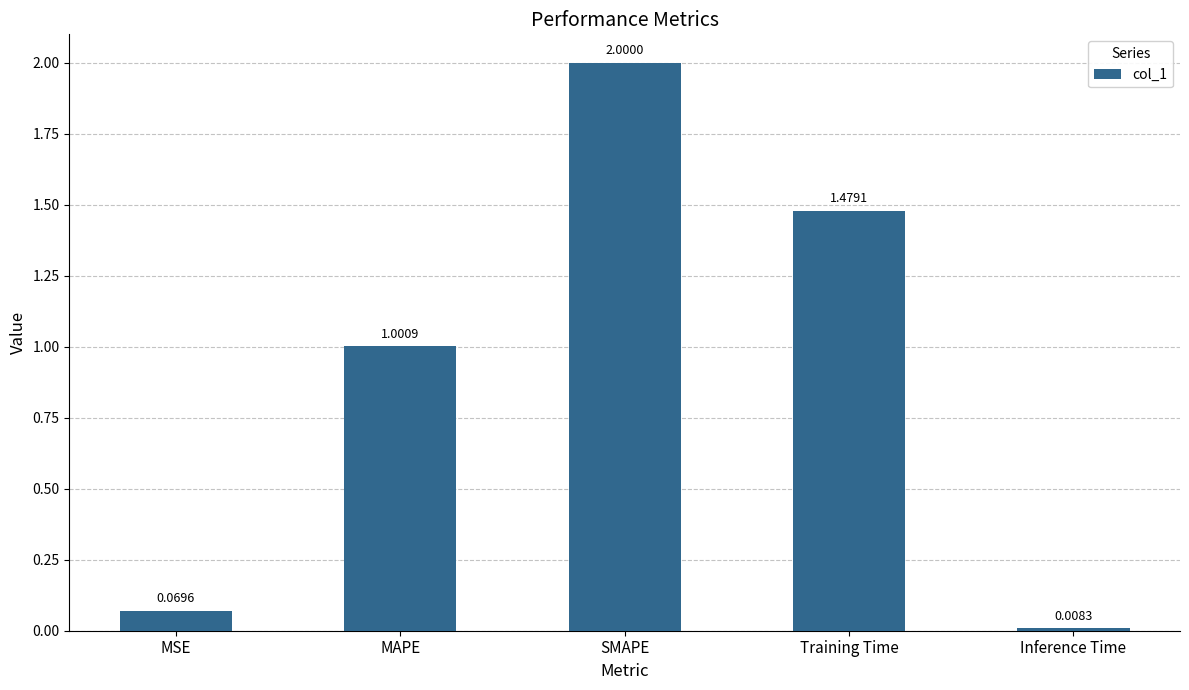

What is the difference between the maximum and second lowest values?

1.9